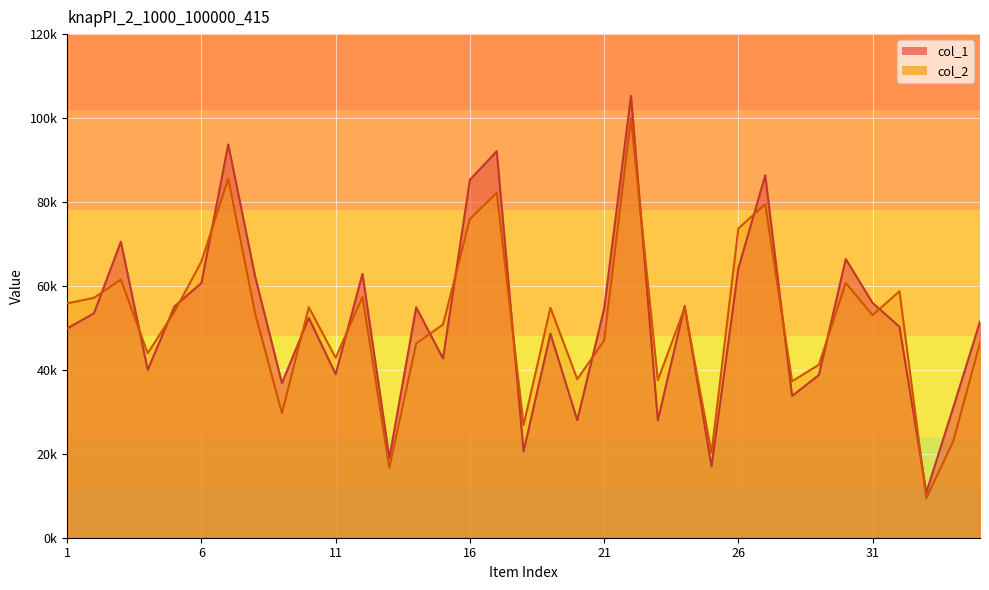

At which category does col_2 reach its first local peak?

3